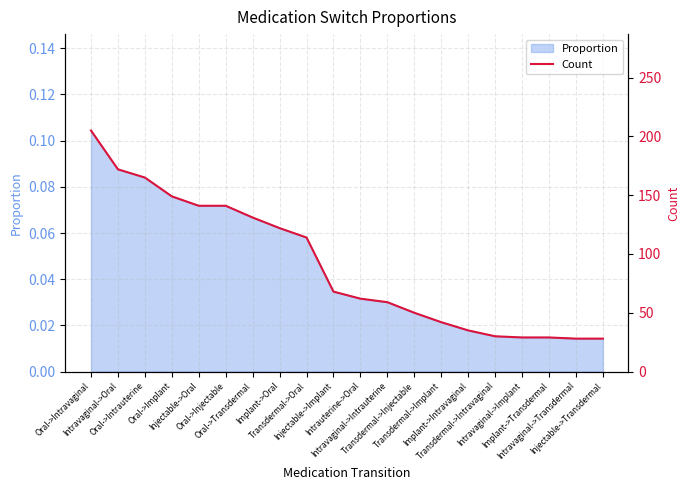

How many data points are above 68?

9